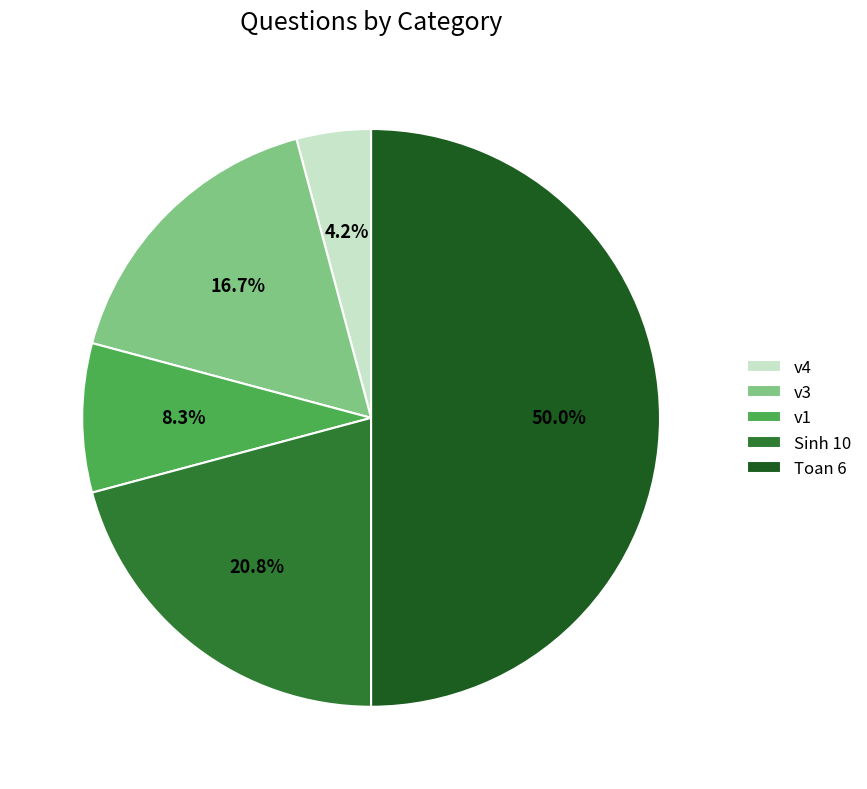

To the nearest percent, what is the average slice percentage?

20%